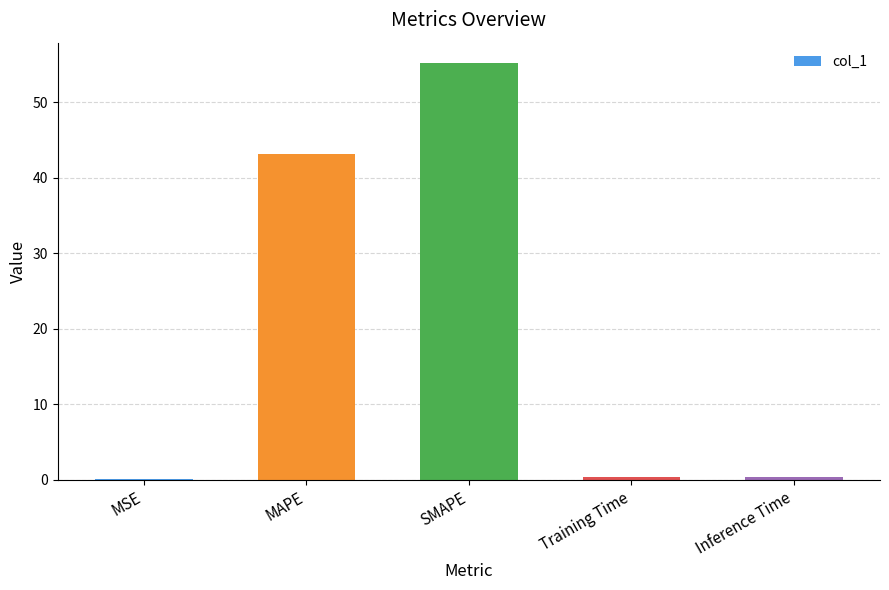

Which label corresponds to the largest value in the chart?

SMAPE